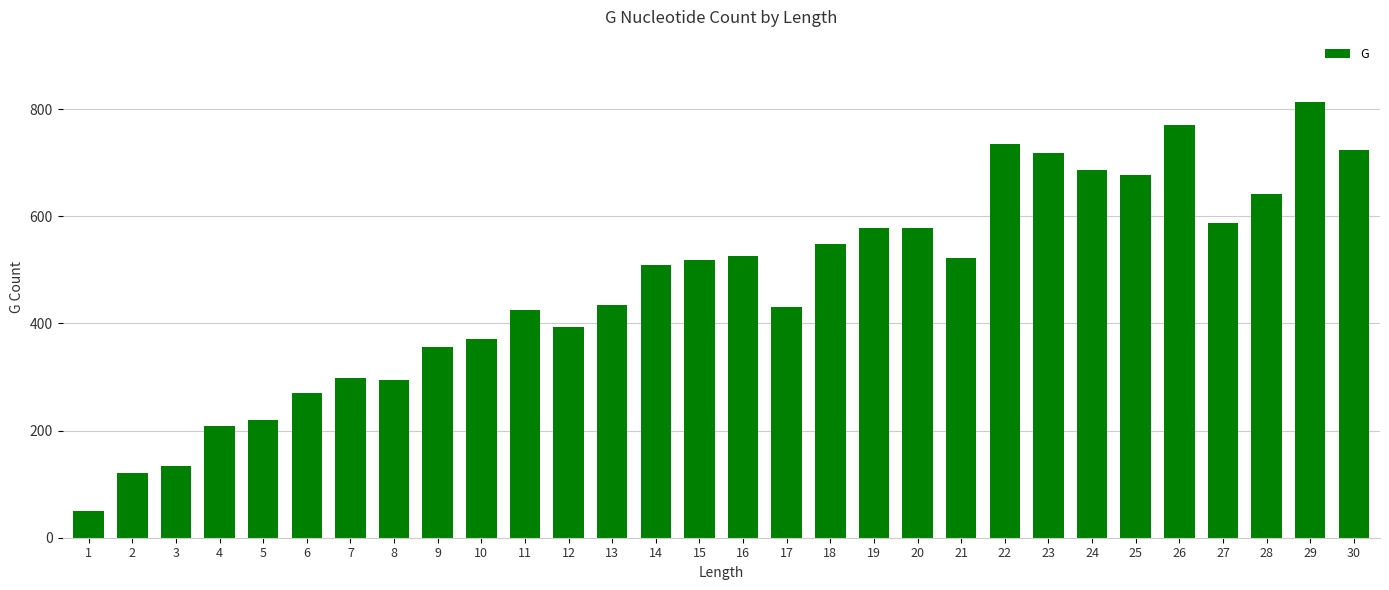

What is the value of the 19th bar from the left?

578